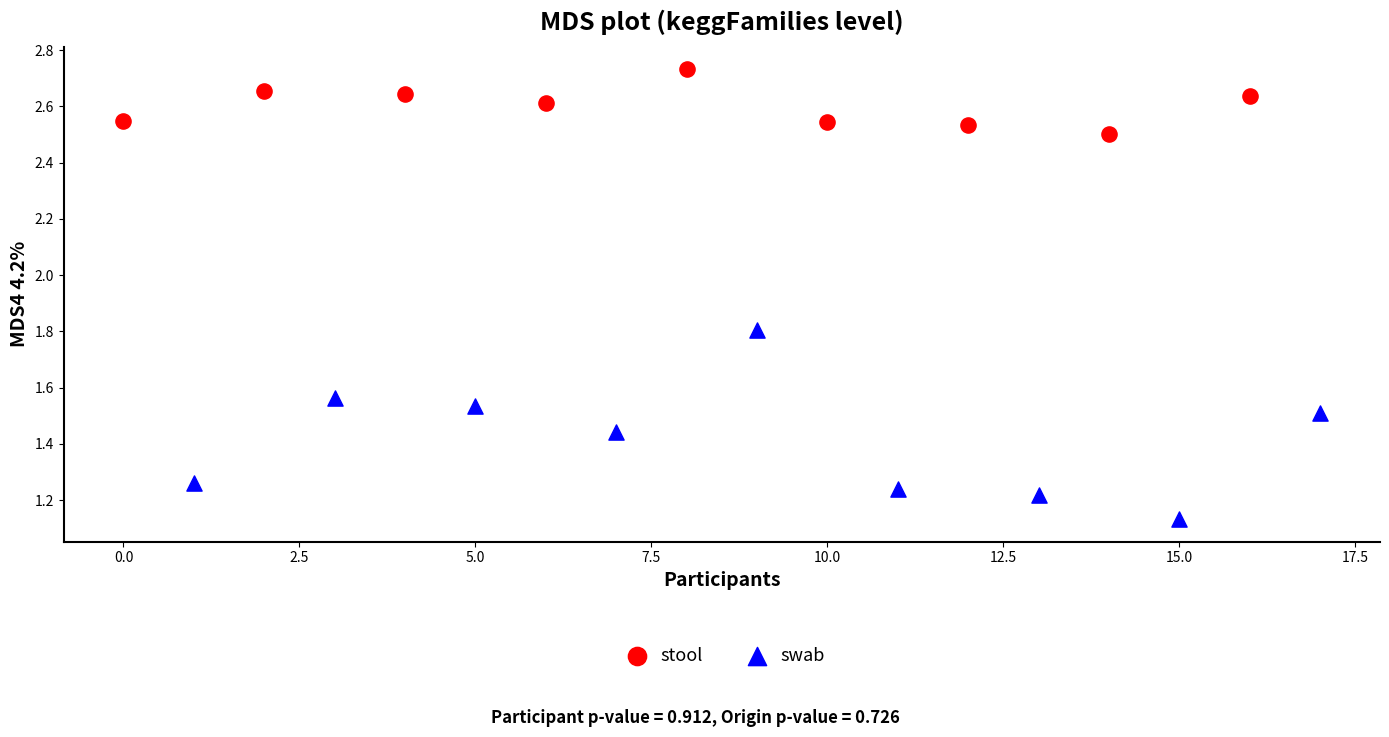

Which series has the largest Y range (max minus min)?

swab